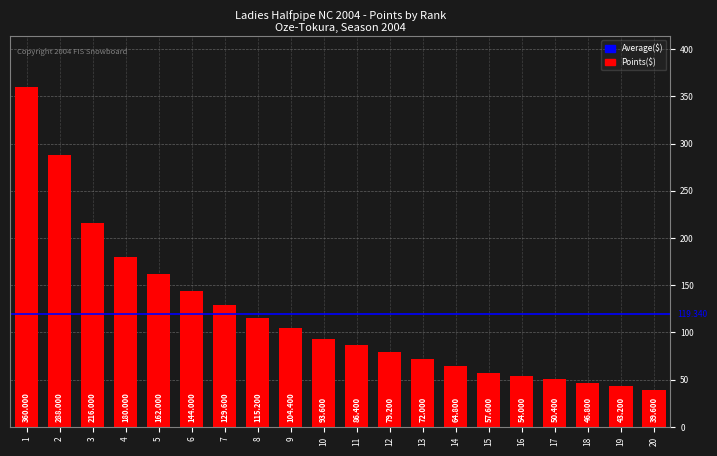

How many values exceed 93?

10